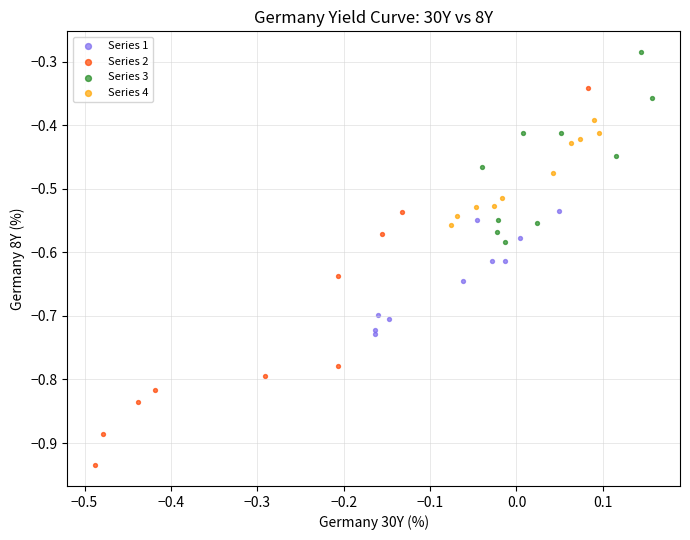

Which series has the widest spread of Y values?

Series 2